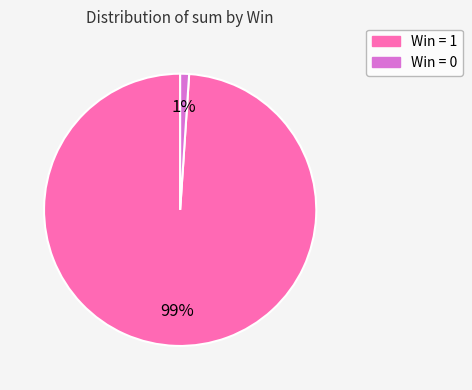

Count the number of slices in the pie.

2